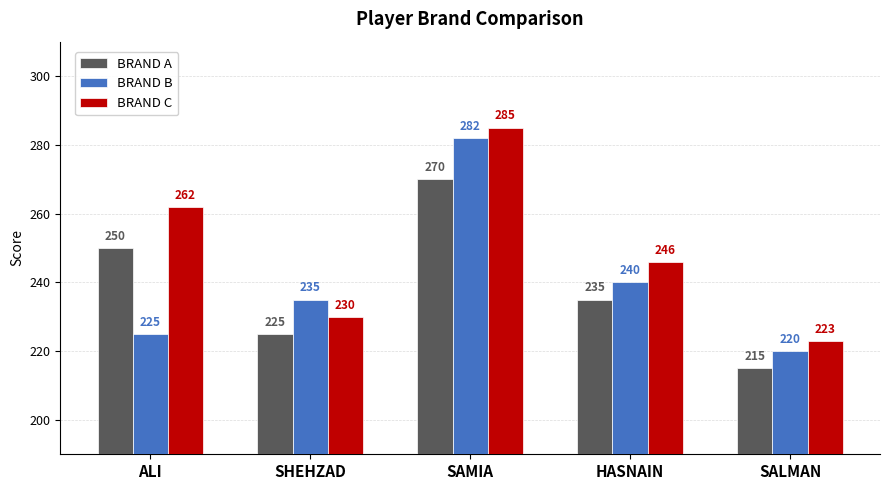

Reading left to right, extract all data points from this chart.

BRAND A: 250	225	270	235	215
BRAND B: 225	235	282	240	220
BRAND C: 262	230	285	246	223